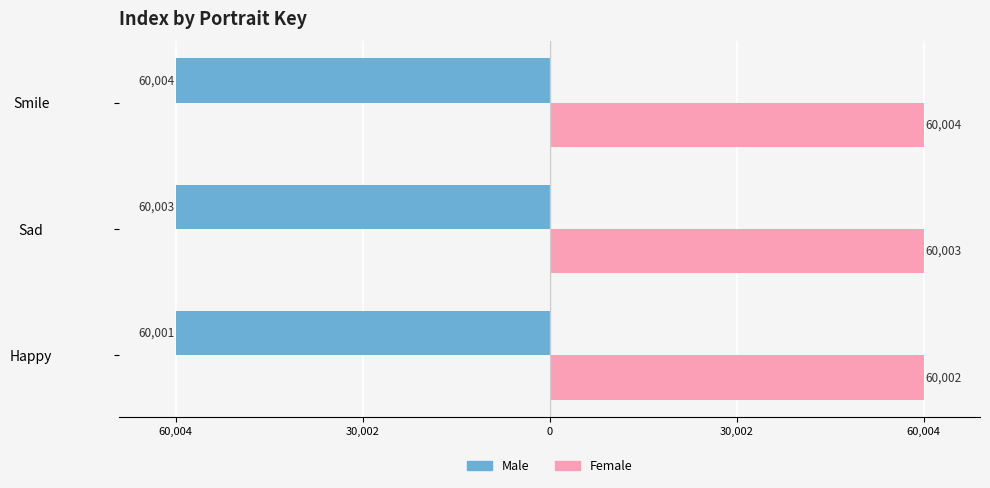

What are all the series names shown in the legend?

Male, Female